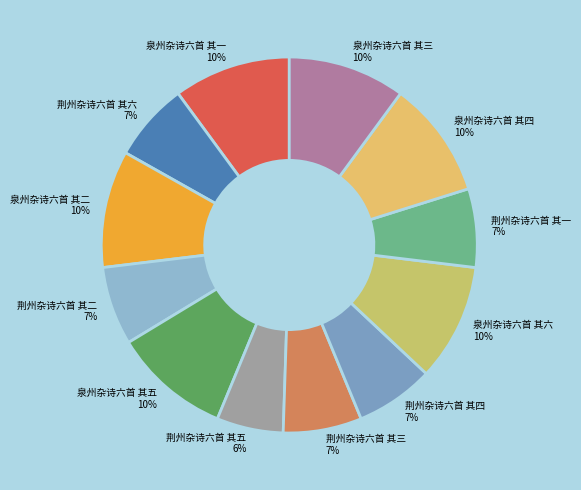

What percentage is the 荆州杂诗六首 其四 slice, to the nearest percent?

7%